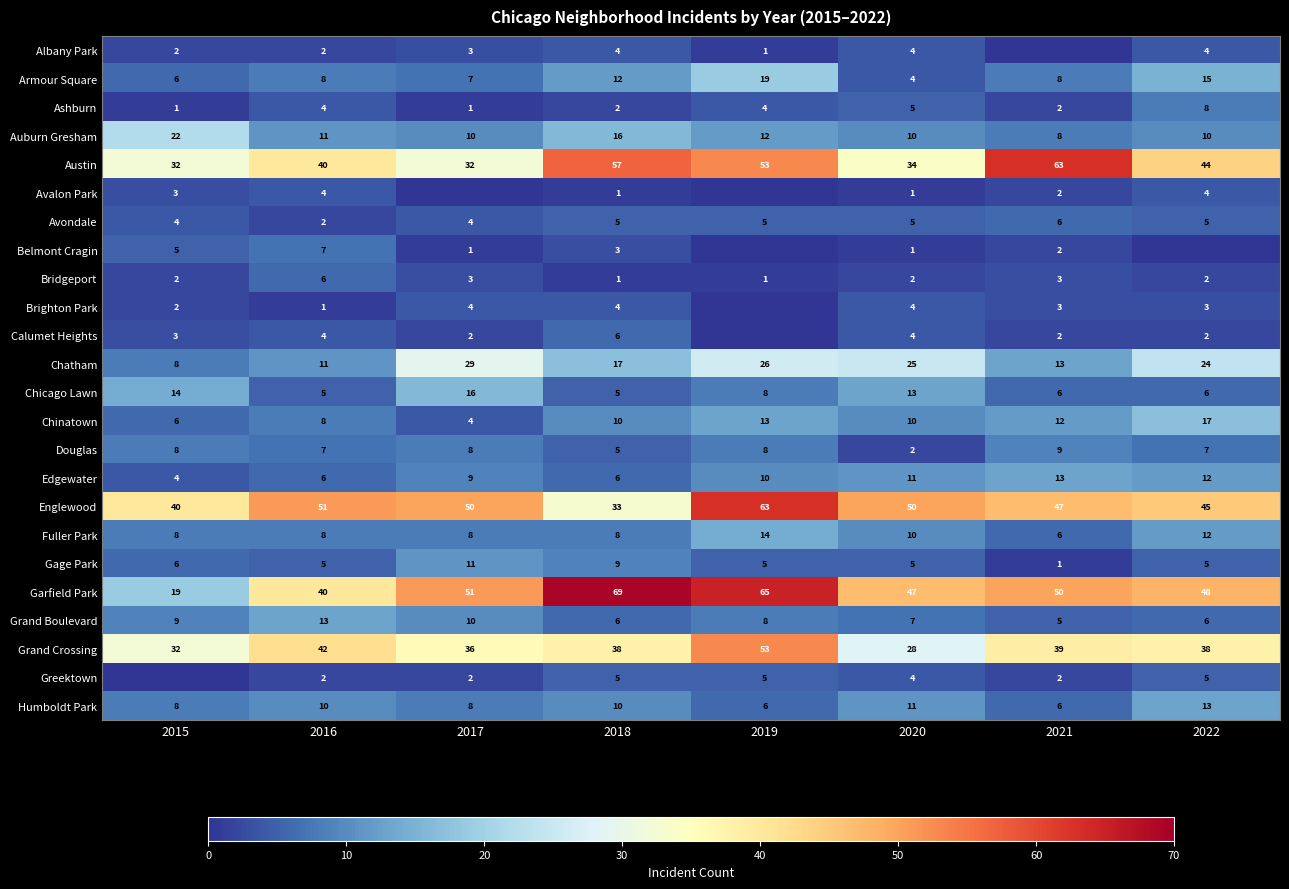

How many data points in Chatham are less than 24?

4